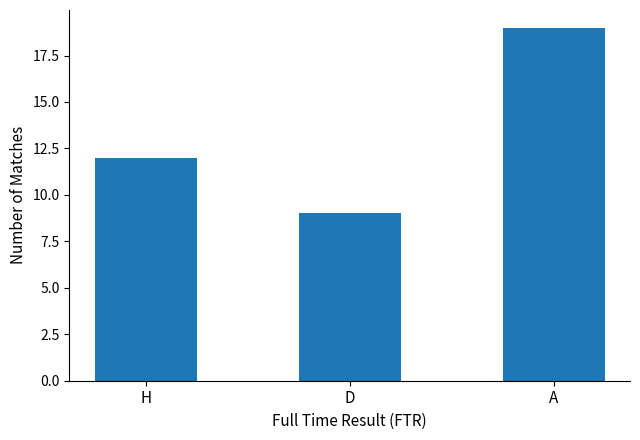

How many values are below 12?

1